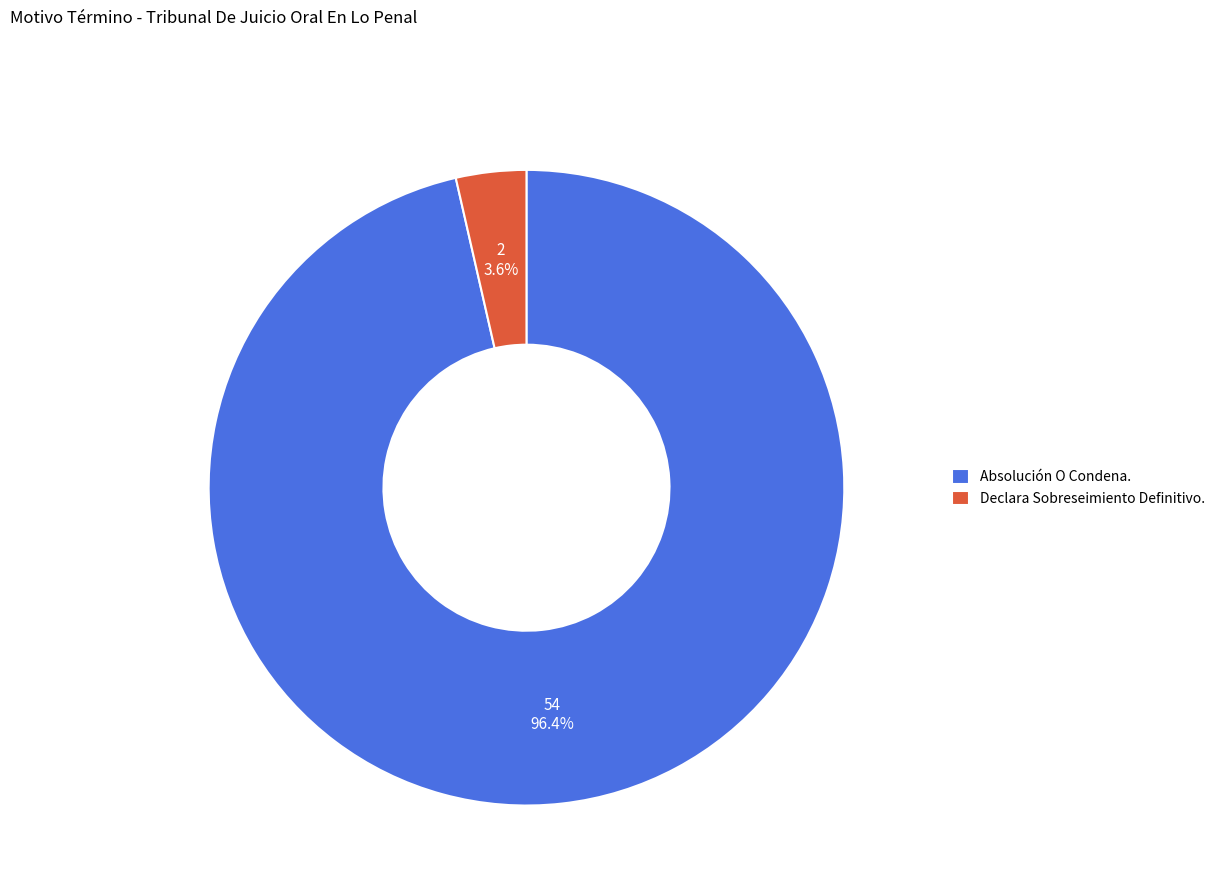

What percentage is the Absolución O Condena. slice, to the nearest percent?

96%